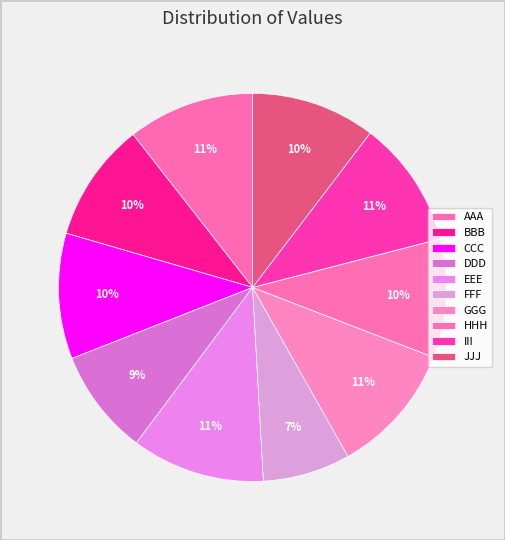

To the nearest percent, what percentage of the pie is AAA?

11%